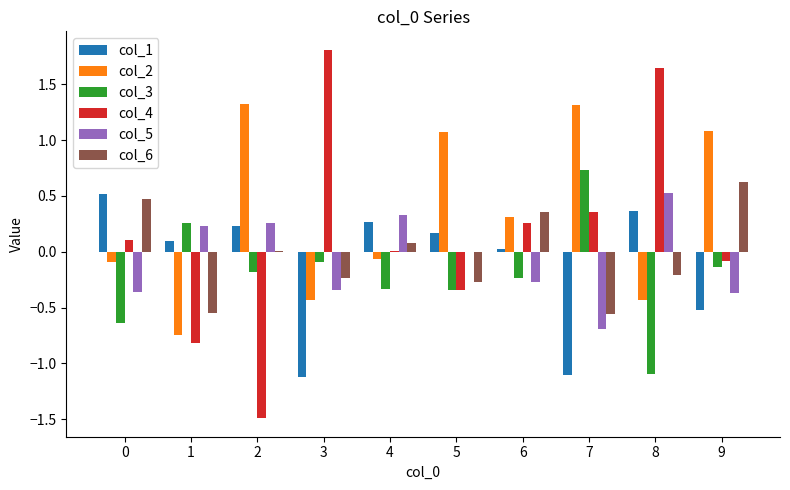

At which label does col_5 first exceed 0?

1